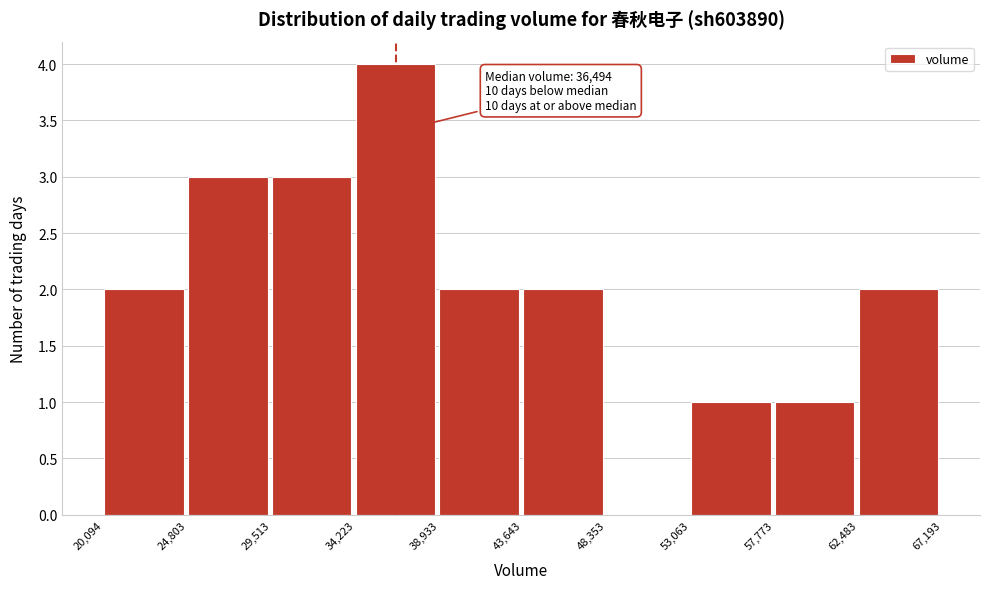

Over which range of the x-axis is the bar tallest?

34,223 to 38,933